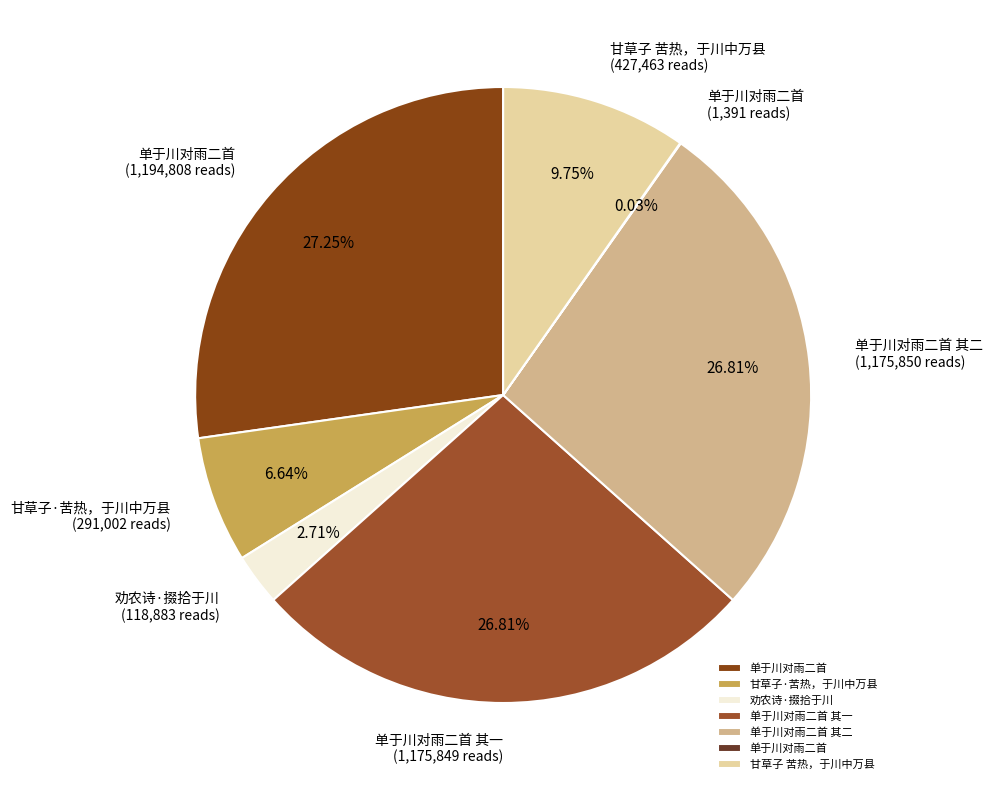

Which category has the smallest portion of the pie?

单于川对雨二首